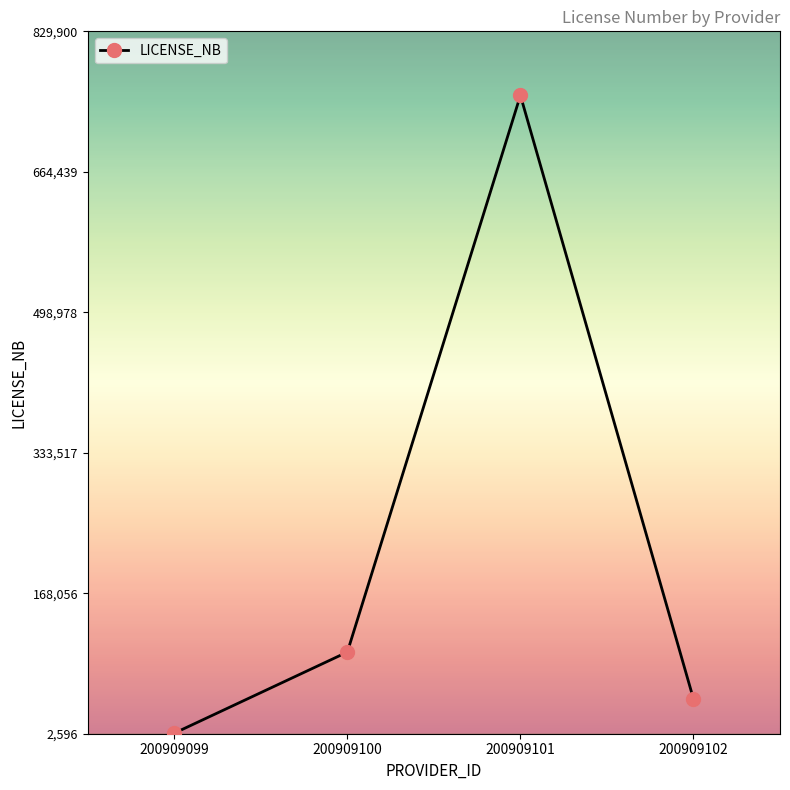

Approximately how many times larger is the value at 200909100 compared to 200909099?

30.4